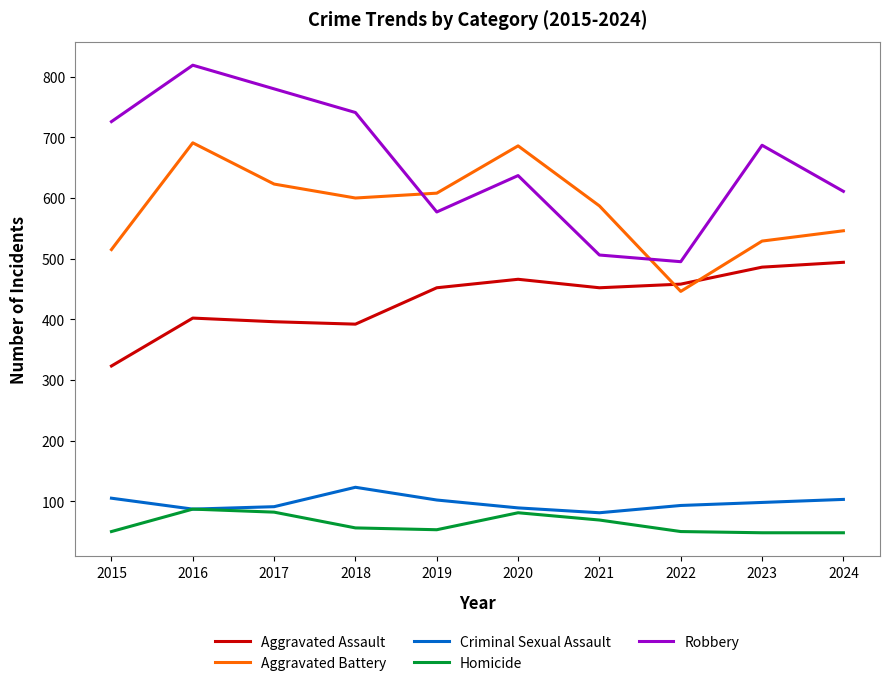

How many interior local peaks does the Robbery series have?

3